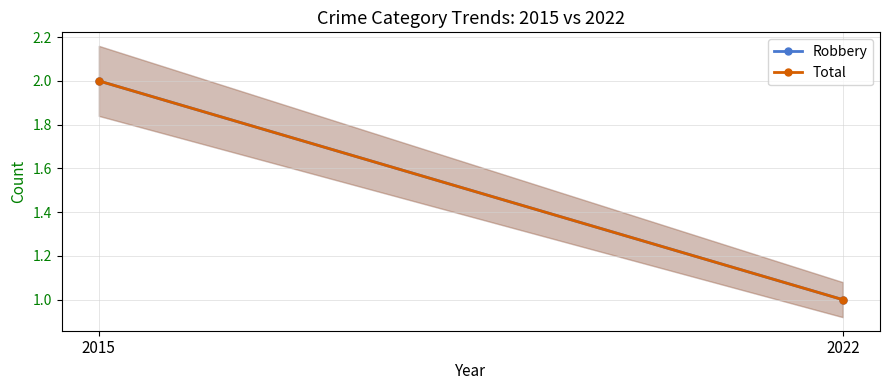

The Total series shows 2 at 2022. True or false?

False